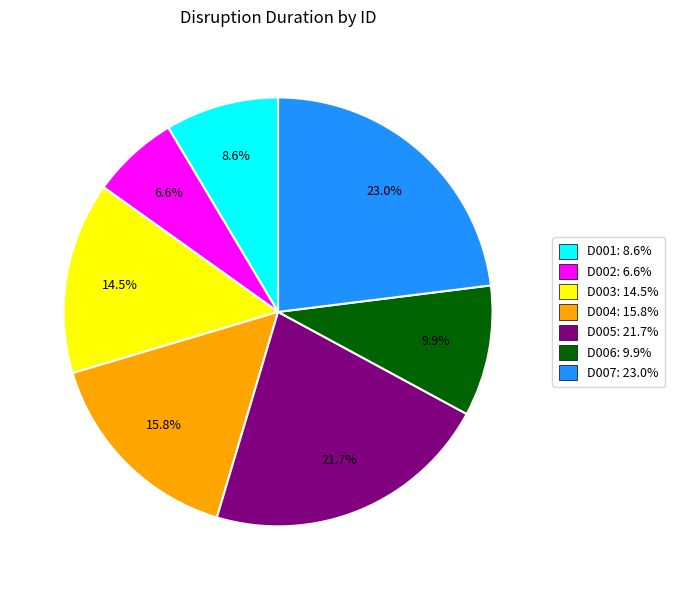

How much of the chart is everything except D001: 8.6%?

91.4%